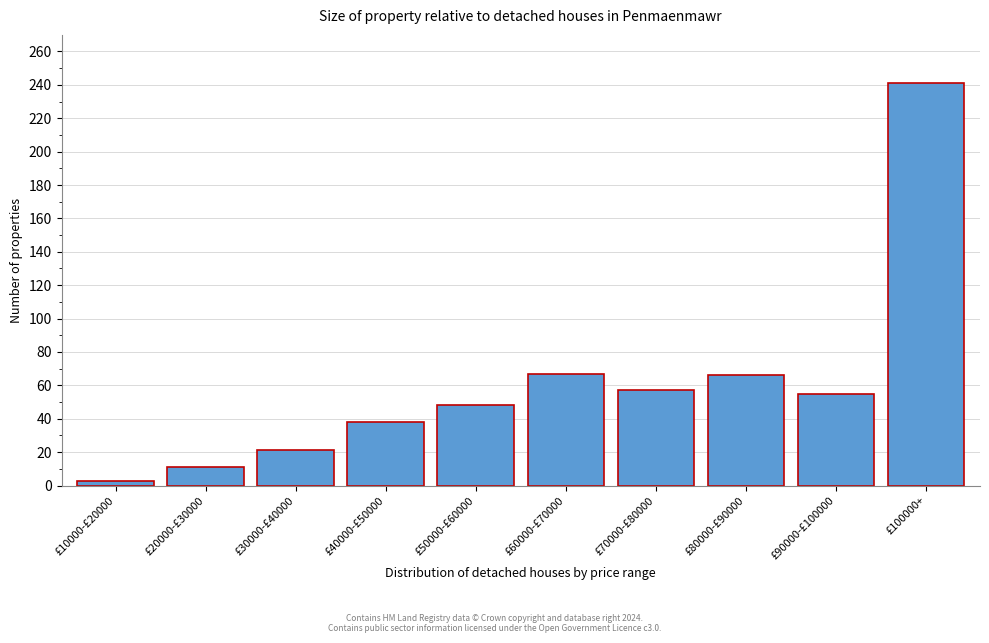

What is the value of the 8th bar from the left?

66